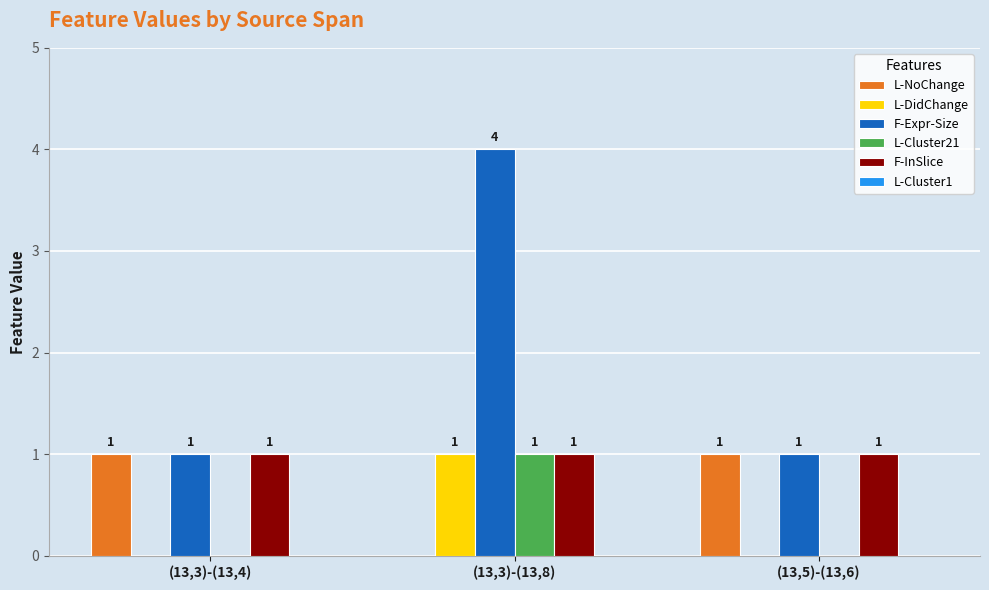

Which series has the largest range (max minus min)?

F-Expr-Size